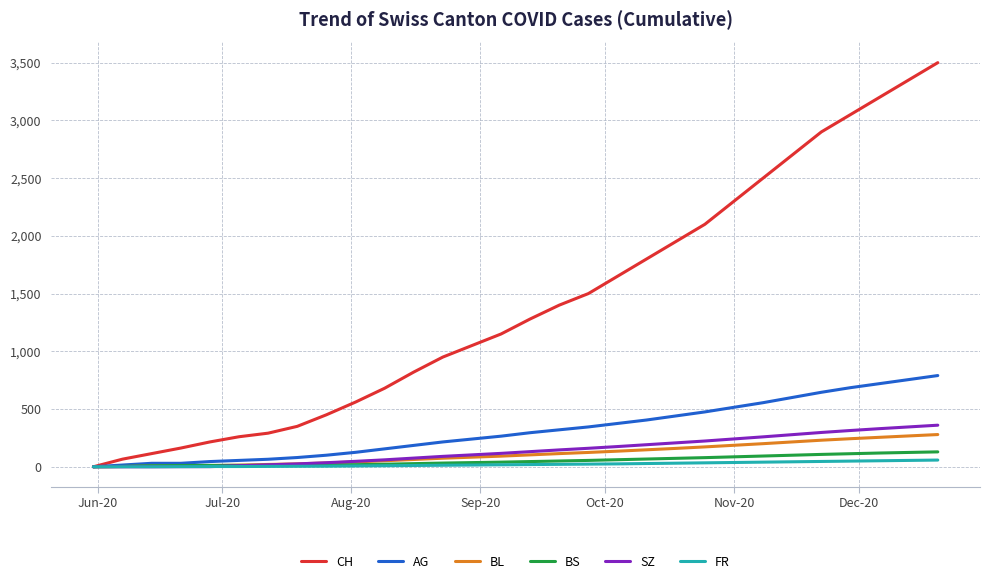

Which series has the largest total across all categories?

CH